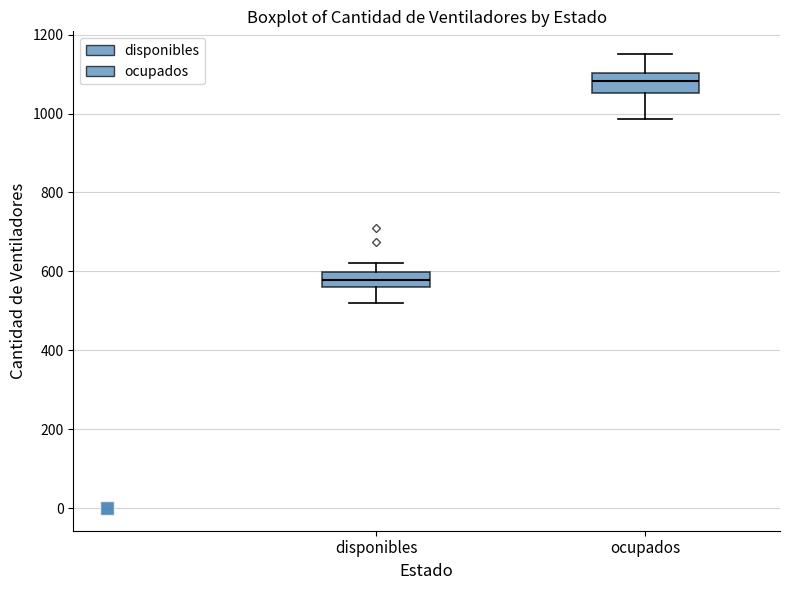

Which box has the lowest median line?

disponibles